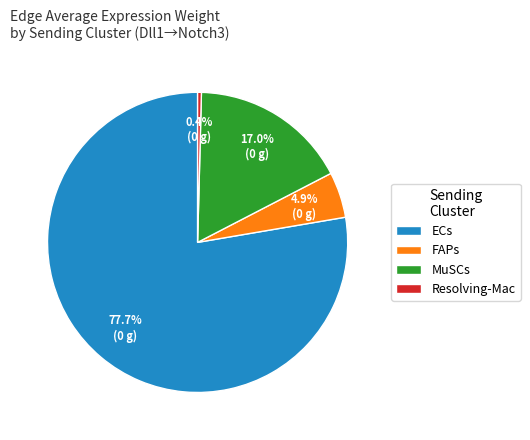

Rank the categories by value from lowest to highest.

Resolving-Mac, FAPs, MuSCs, ECs